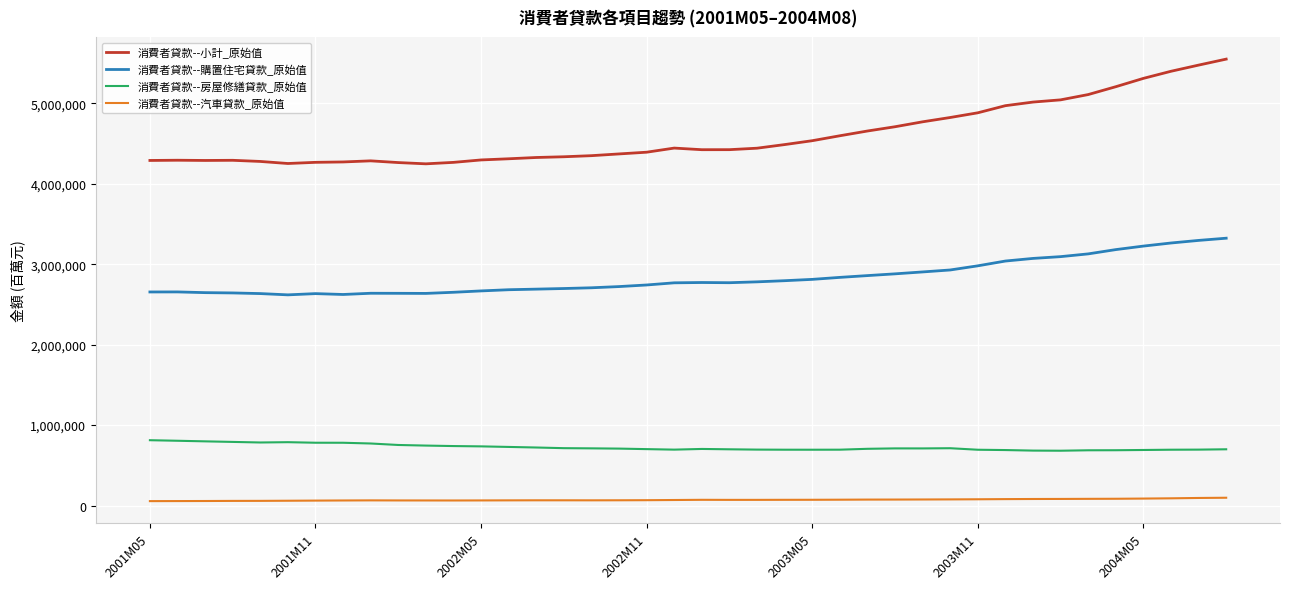

What is the maximum value for 消費者貸款--購置住宅貸款_原始值?

3322618